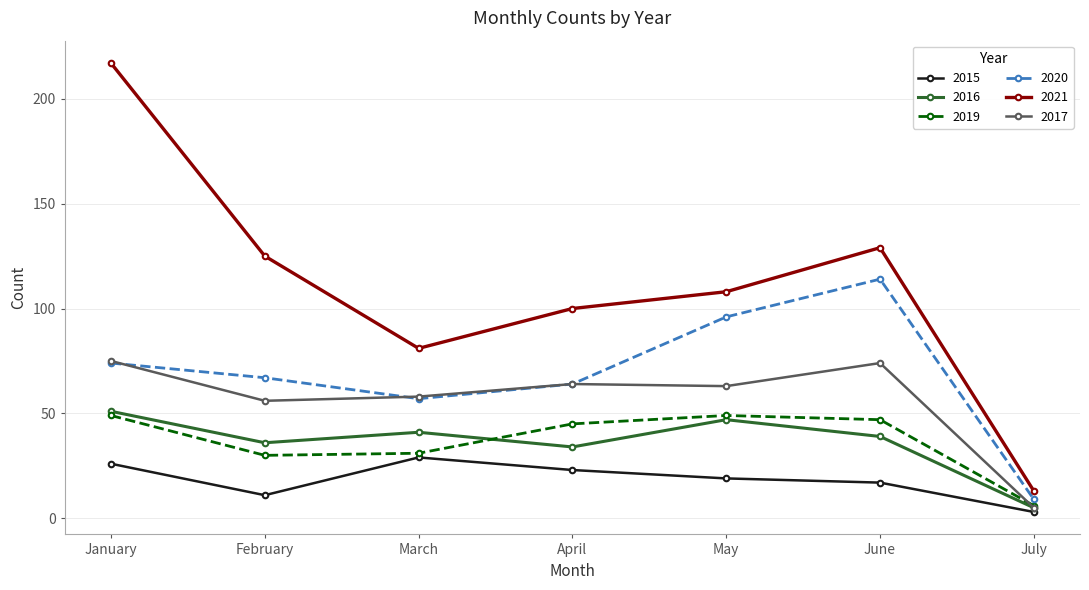

Reading left to right, extract all data points from this chart.

2015: 26	11	29	23	19	17	3
2016: 51	36	41	34	47	39	5
2019: 49	30	31	45	49	47	6
2020: 74	67	57	64	96	114	9
2021: 217	125	81	100	108	129	13
2017: 75	56	58	64	63	74	5